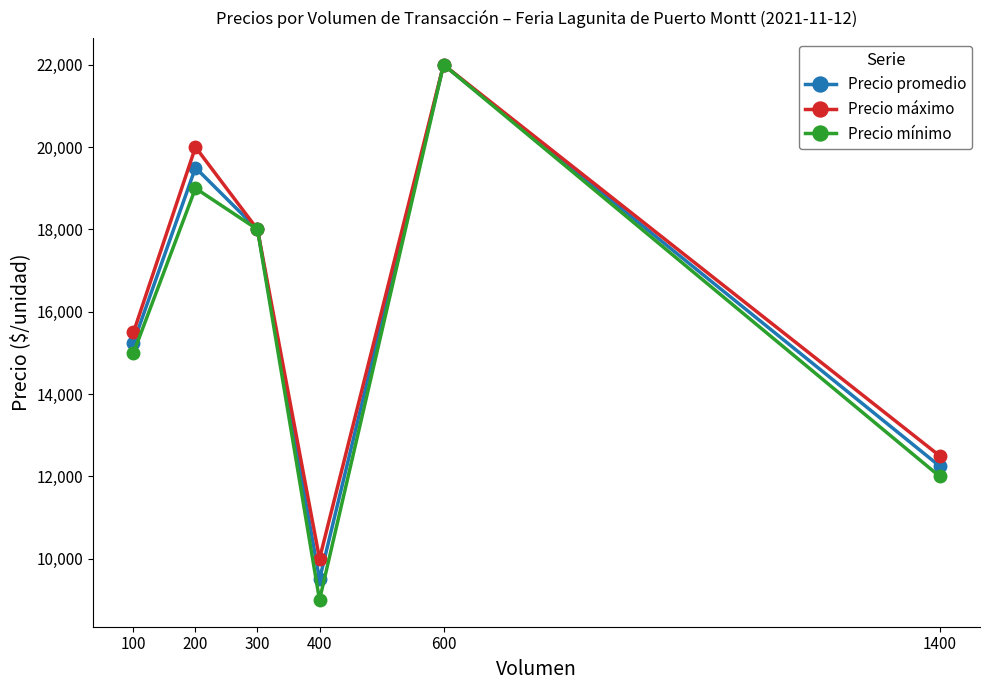

What is the sum of all Precio máximo values?

98000